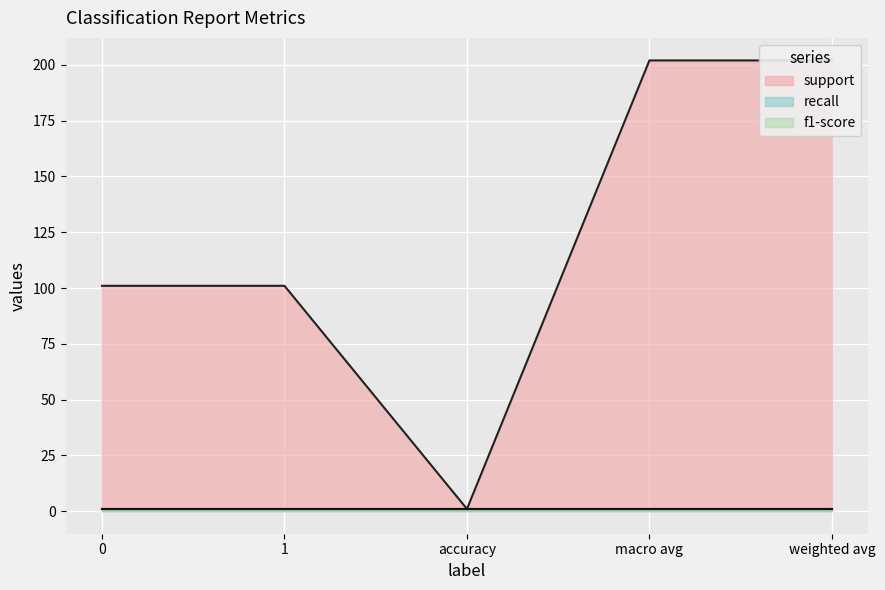

What is the maximum value for f1-score?

1